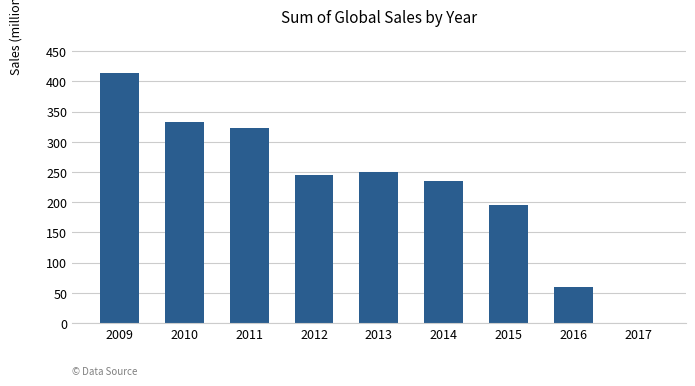

What is the sum of the values at 2014 and 2010?

567.8